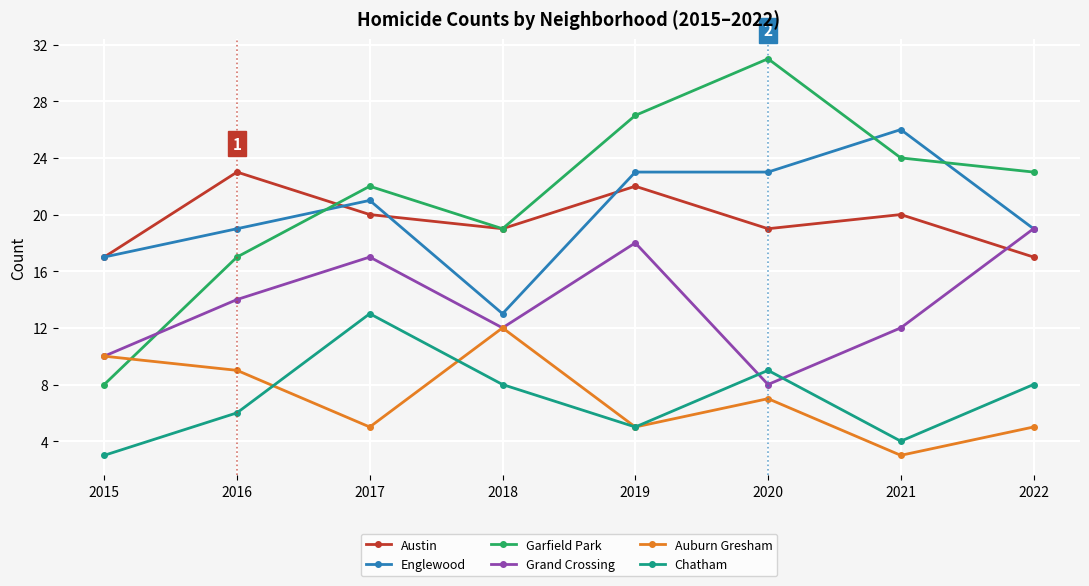

At which category is the sum across all series the highest?

2019